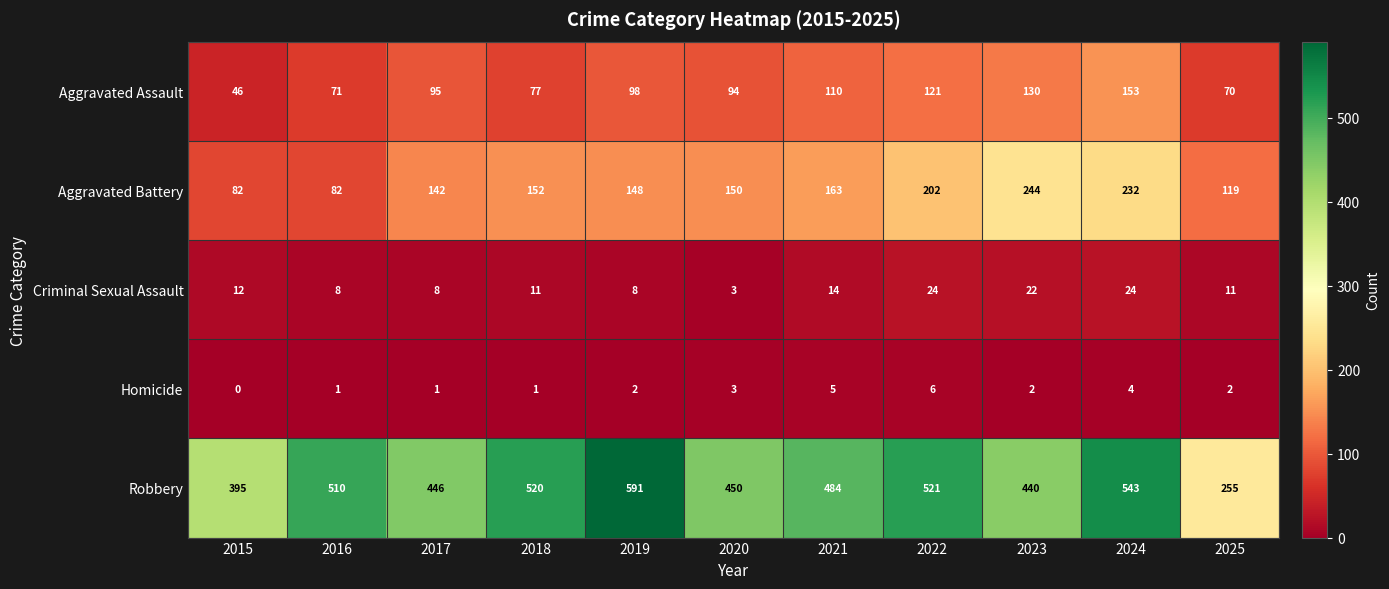

What is the maximum value for Robbery?

591